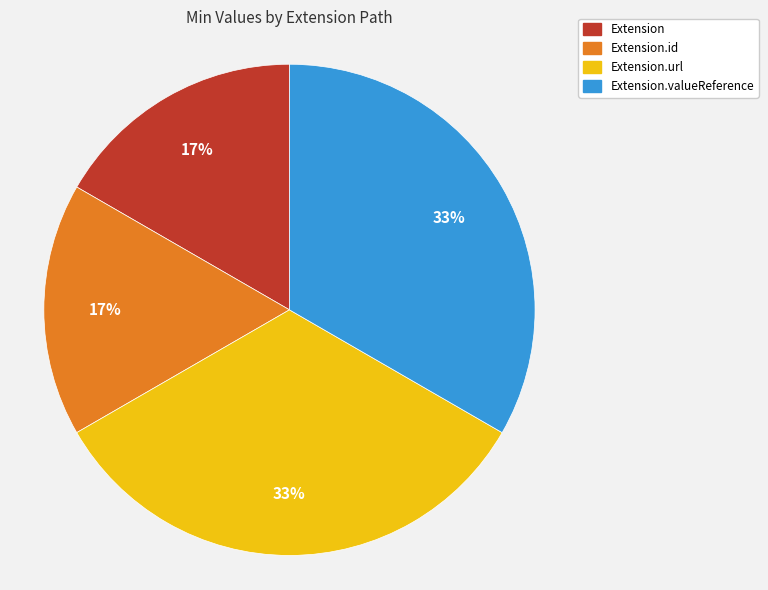

To the nearest percent, what is the average slice percentage?

25%